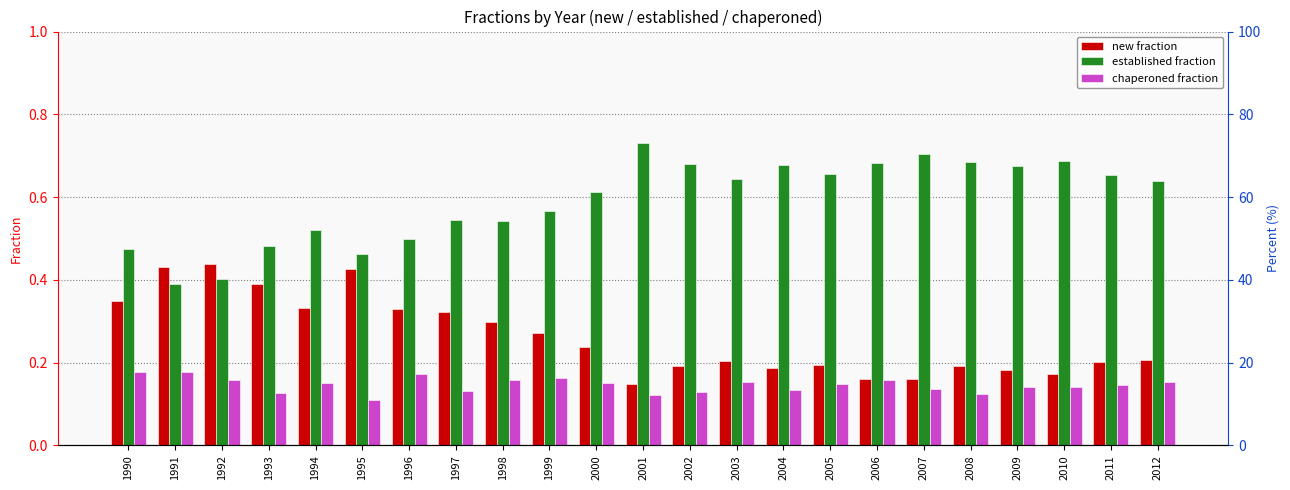

Rank the categories by established fraction value from lowest to highest.

1991, 1992, 1995, 1990, 1993, 1996, 1994, 1998, 1997, 1999, 2000, 2012, 2003, 2011, 2005, 2009, 2004, 2002, 2006, 2008, 2010, 2007, 2001